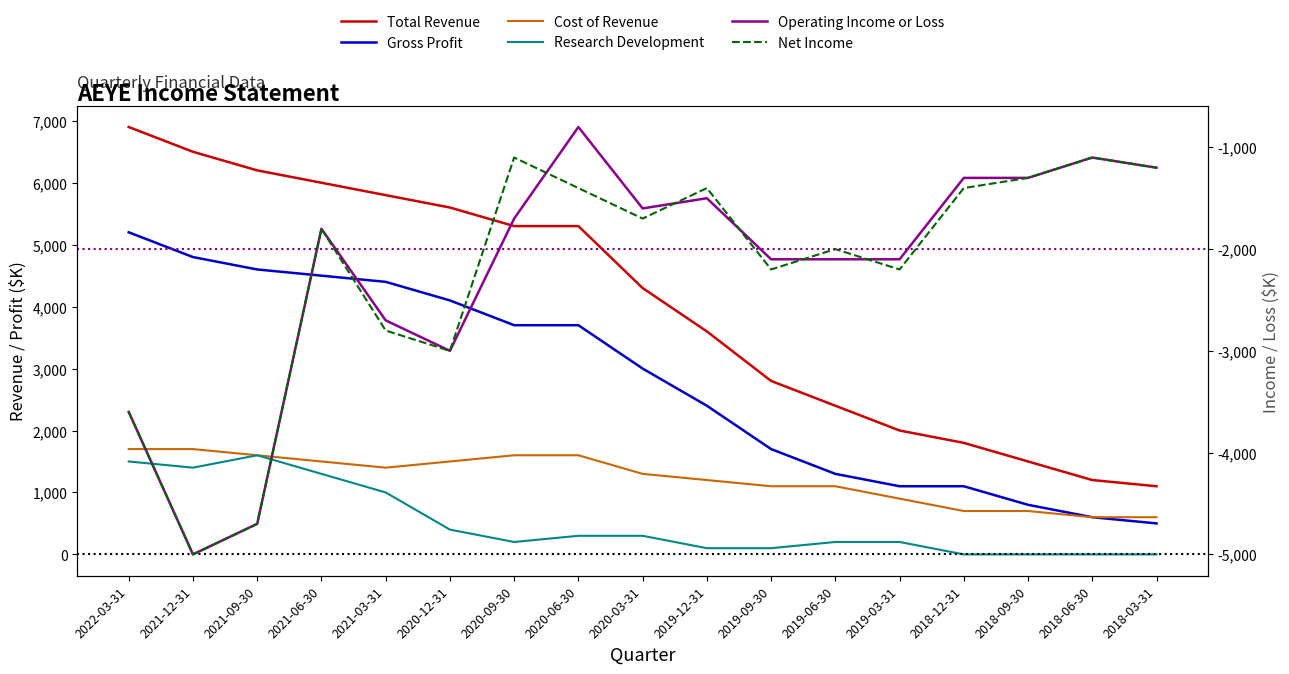

Which series changed the most between 2020-06-30 and 2018-06-30?

Total Revenue